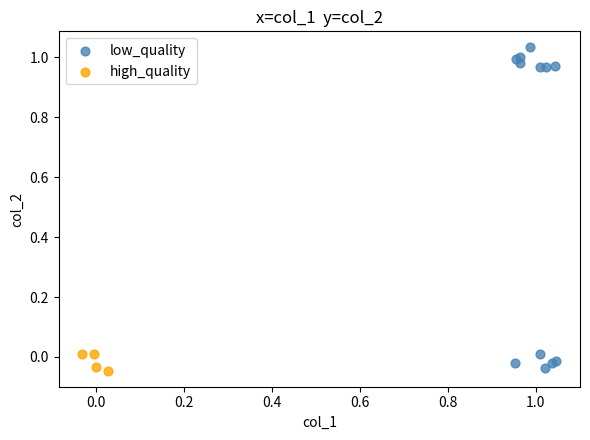

Which series has the largest Y range (max minus min)?

low_quality